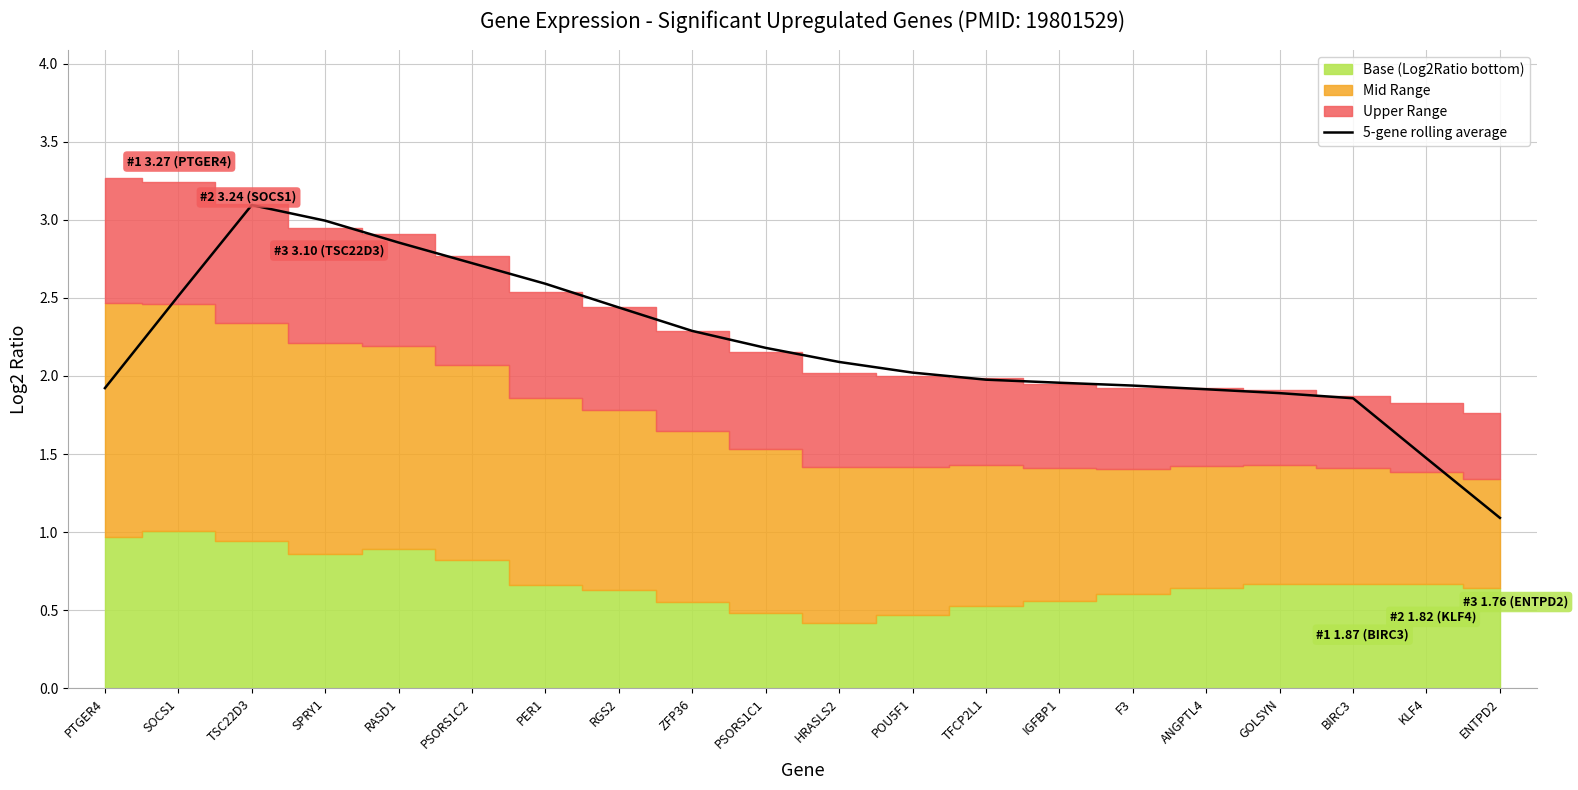

Does the chart have visible grid lines?

Yes